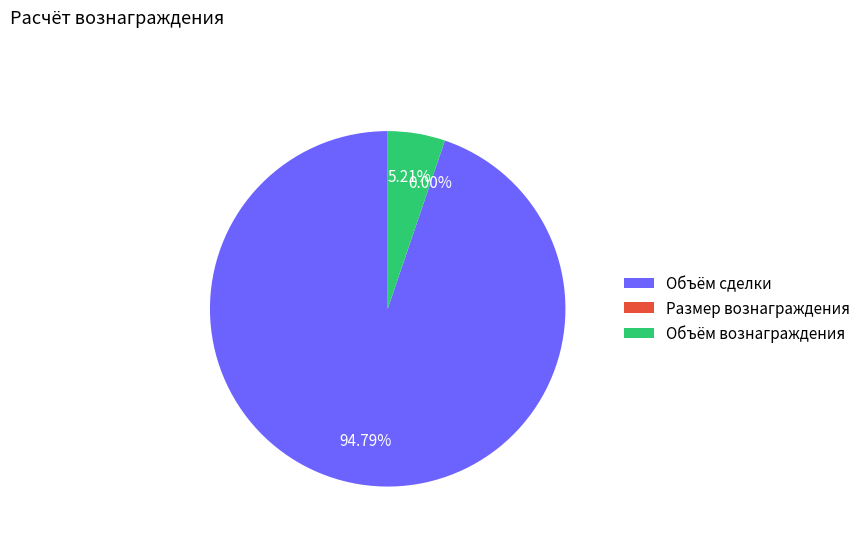

To the nearest percent, what is the average slice percentage?

33%